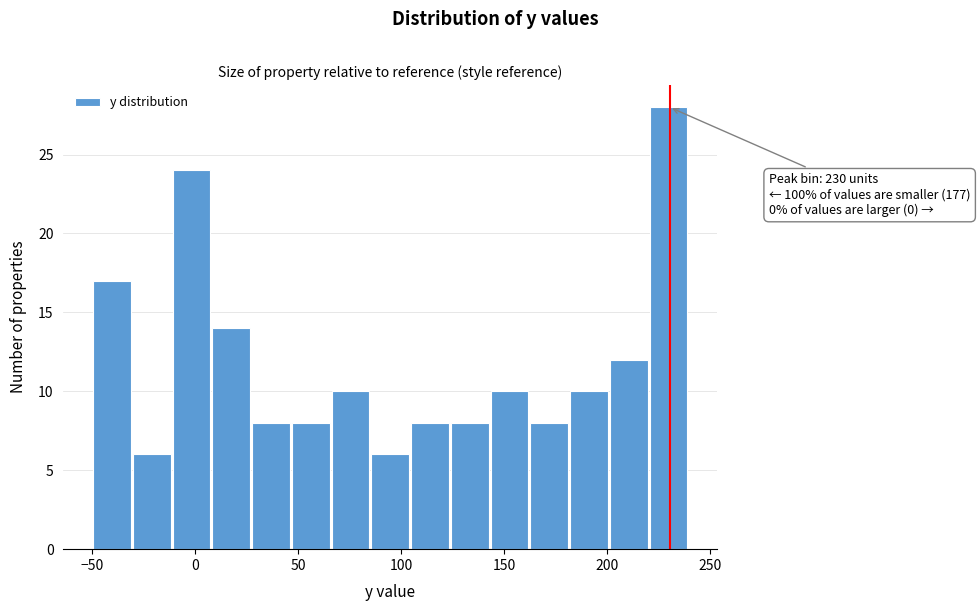

Read against the x-axis, roughly where is the centre of the tallest bar?

230